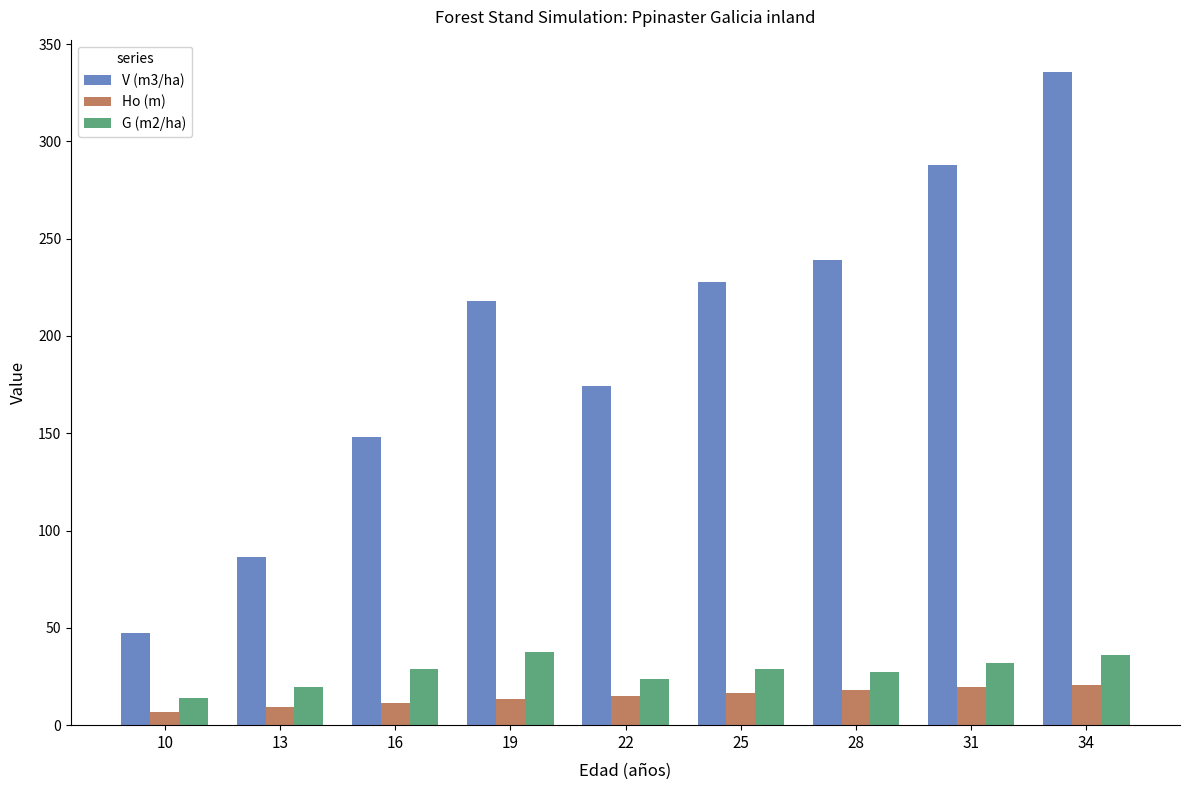

At which category does the chart reach its peak across all series?

34